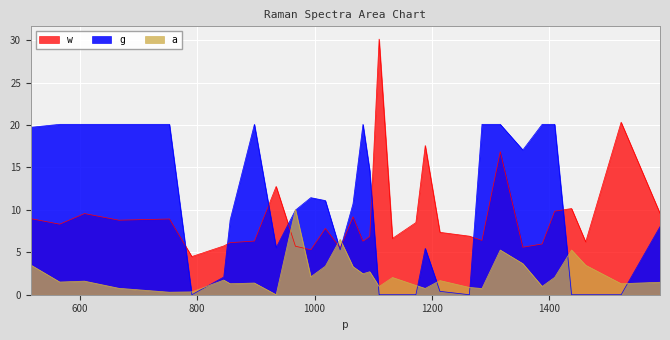

Which series changed the most between 856.283 and 1409.03?

g